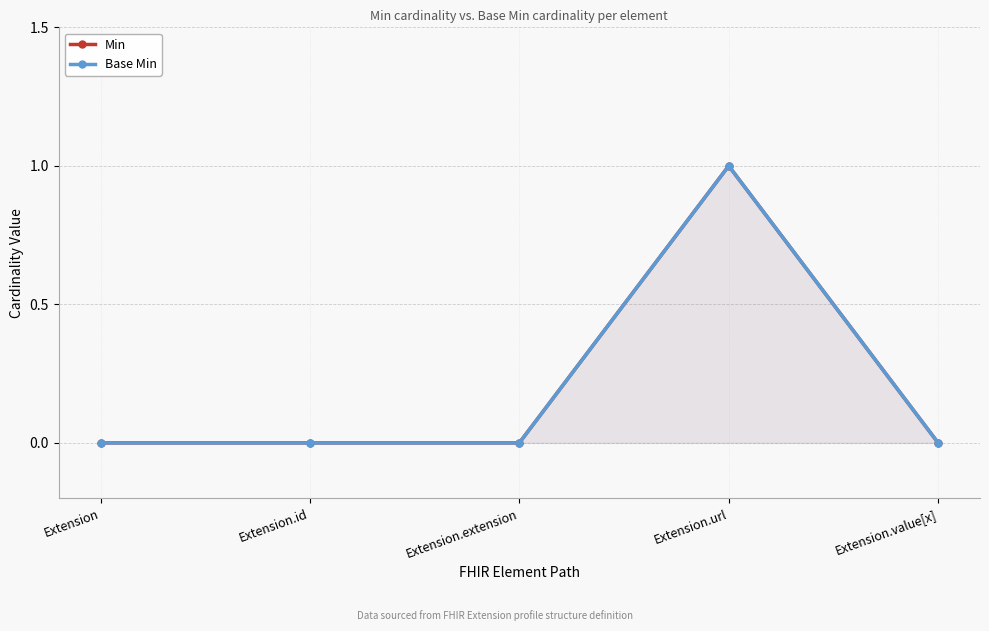

True or false: Base Min and Min intersect in this chart.

False